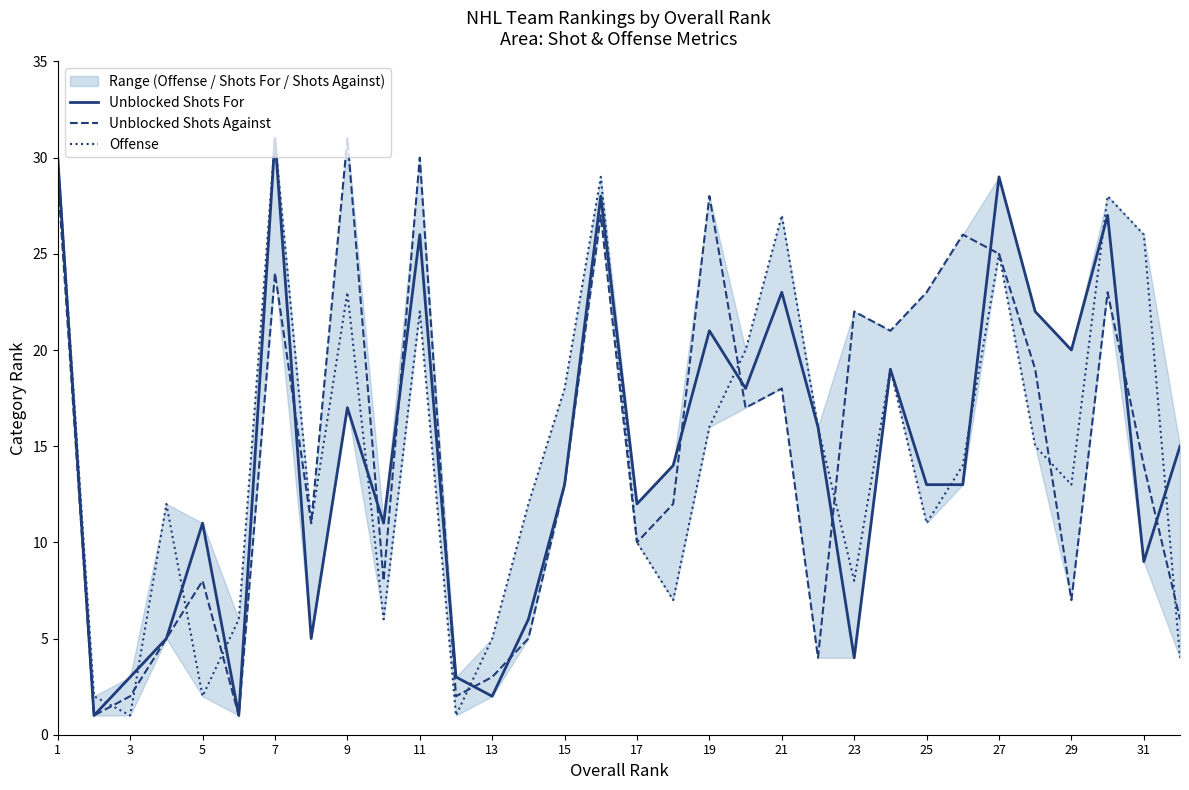

True or false: Unblocked Shots Against has a value of 3 at 13.

True